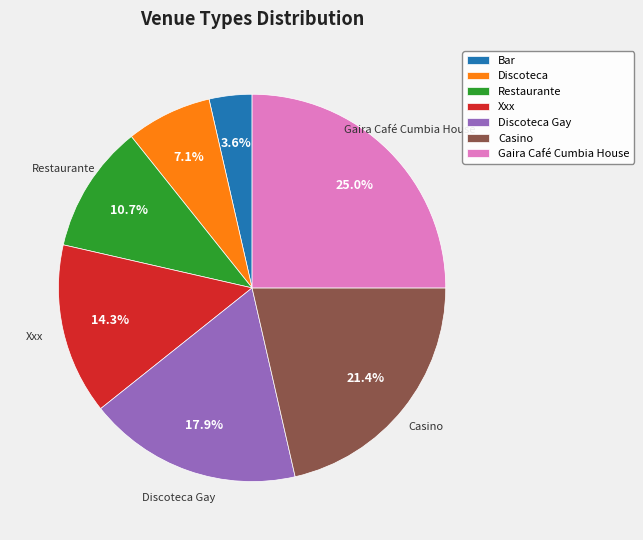

Count the number of slices in the pie.

7